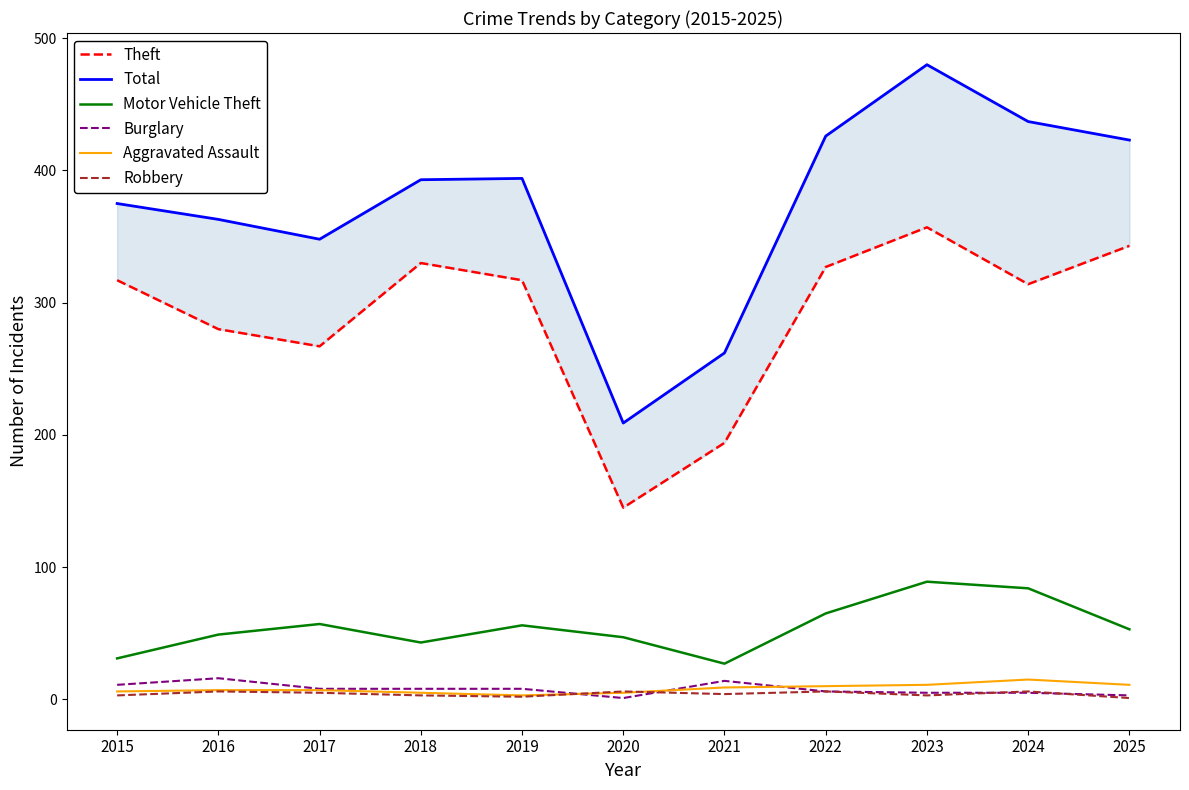

List the labels in order of Aggravated Assault value, largest first.

2024, 2023, 2025, 2022, 2021, 2016, 2017, 2015, 2018, 2020, 2019